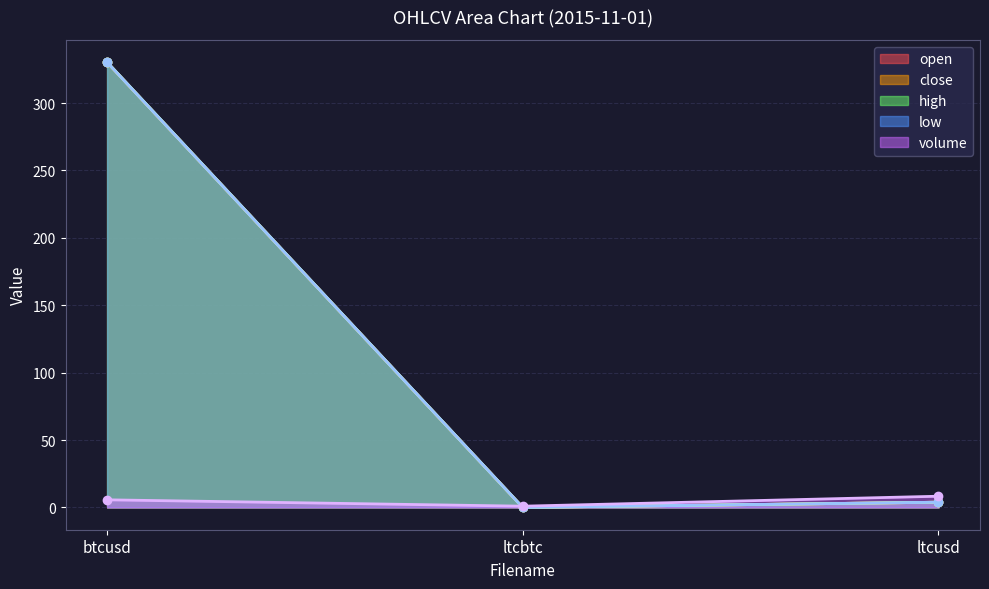

What is the sum of the high values at ltcusd and ltcbtc?

3.9